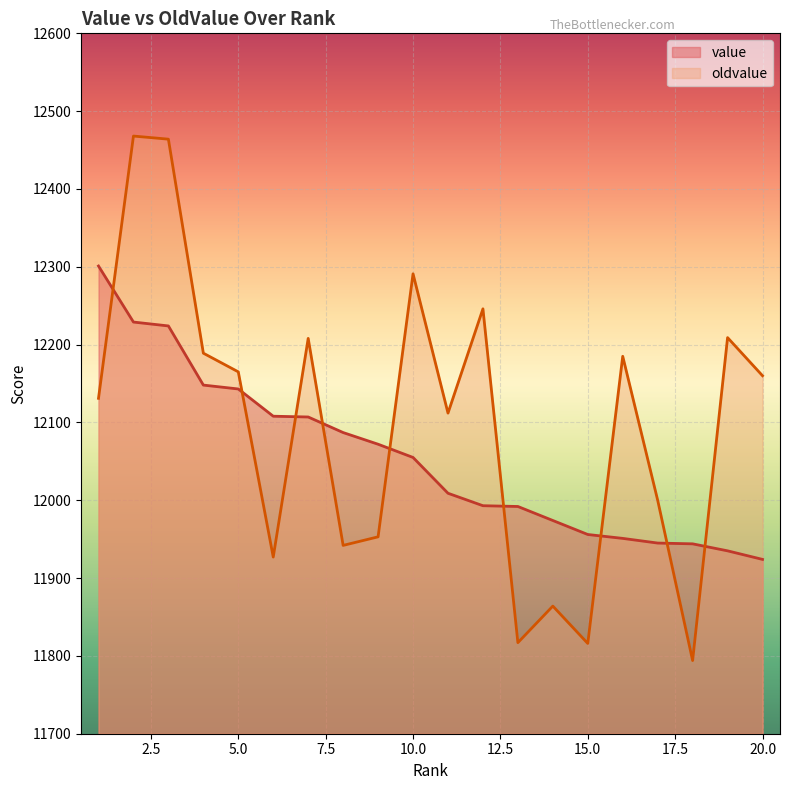

Where do value and oldvalue first cross each other?

1 and 2